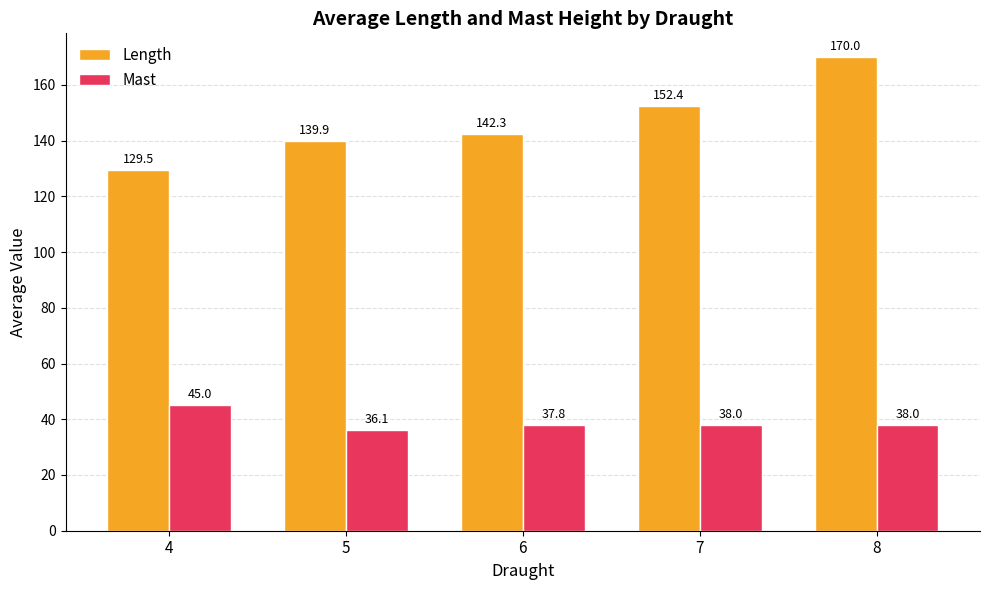

Where is Length nearest to the value 149?

7